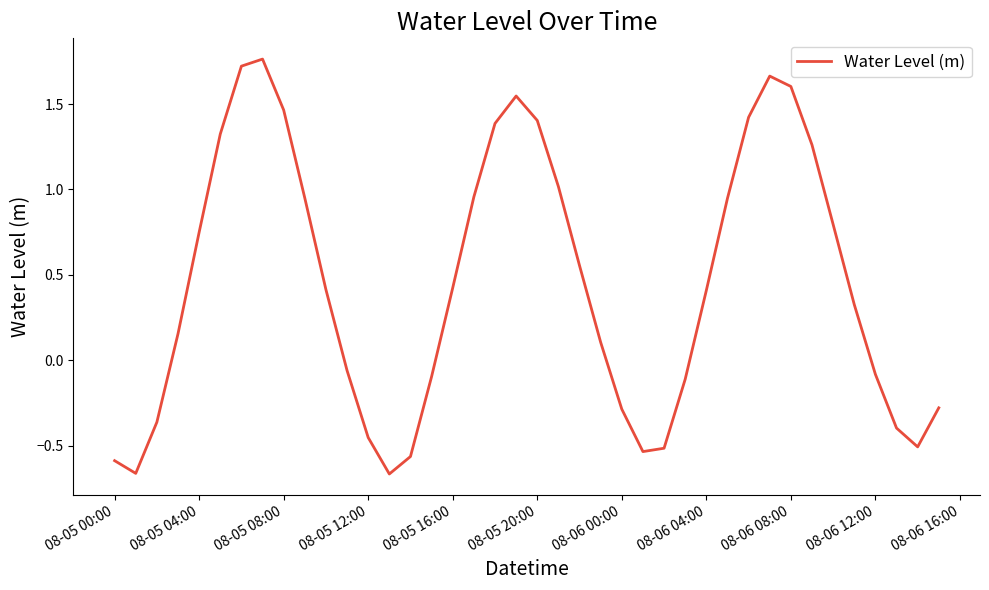

Is this an area chart (filled region under the line)?

No